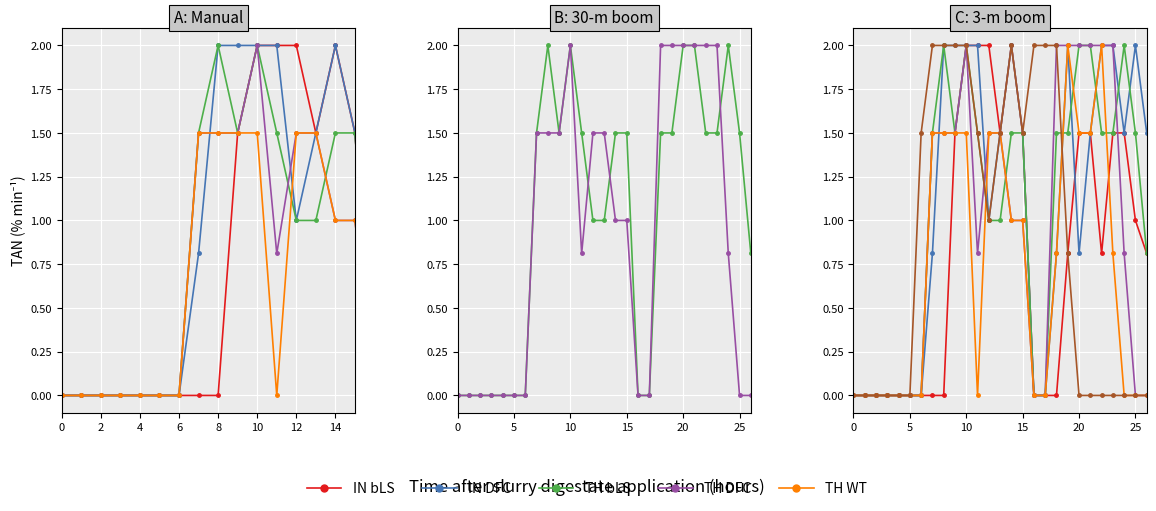

At which category is the sum across all series the highest?

10